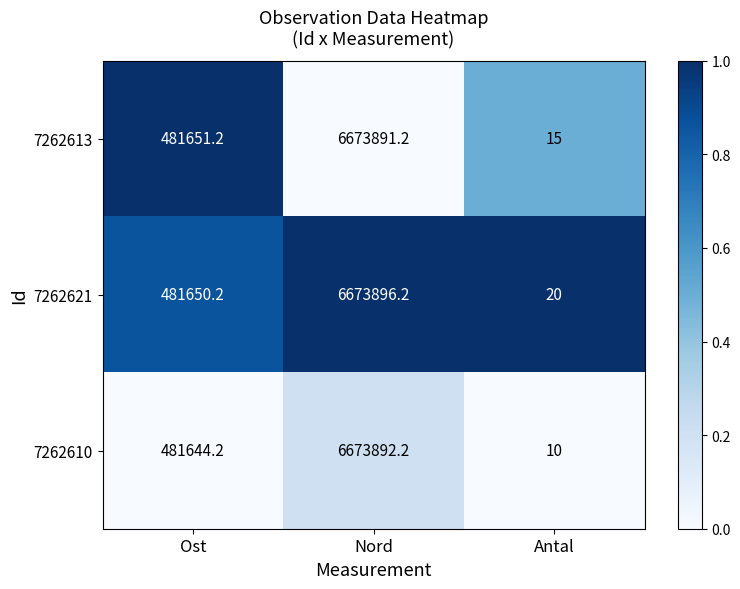

What is the difference between the second highest and minimum values in the 7262621 series?

481630.2